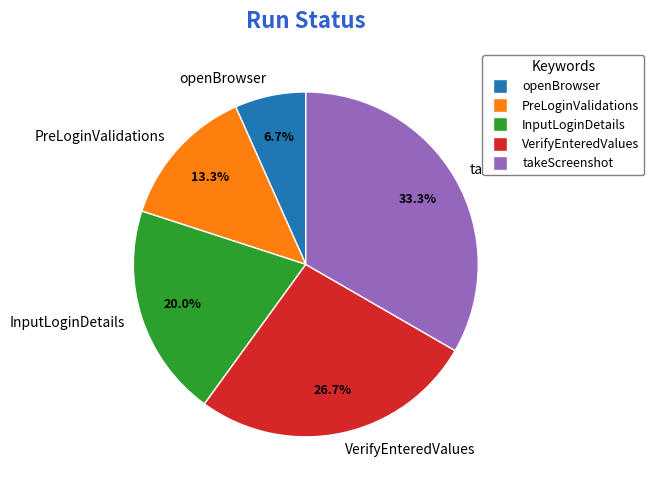

What is the total percentage of VerifyEnteredValues and InputLoginDetails?

46.7%